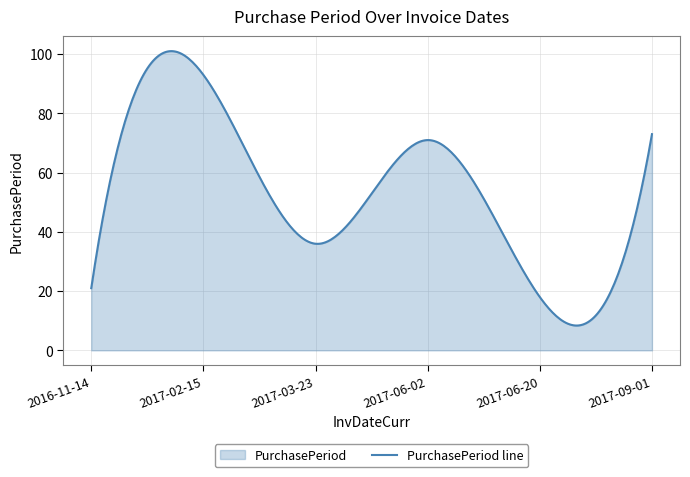

What is the value of the 5th point from the left?

18